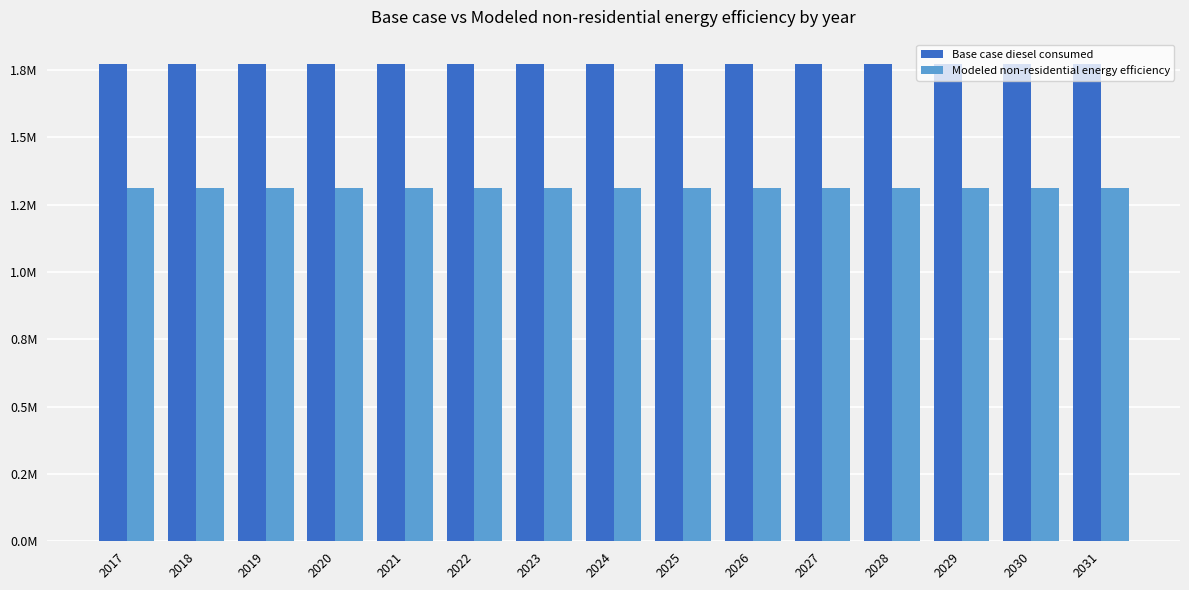

Which label corresponds to the largest value in the chart?

2017